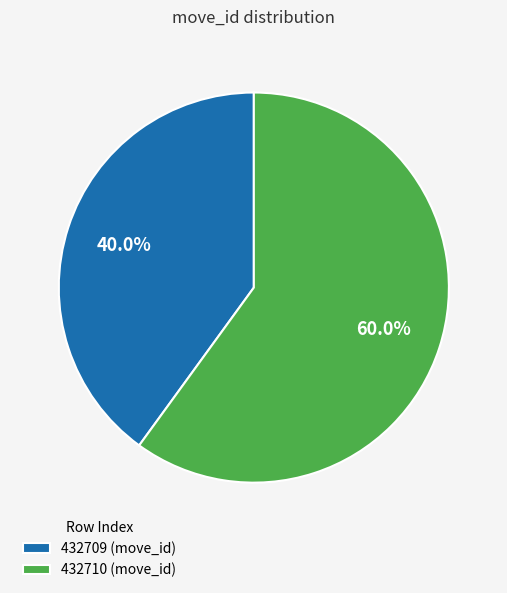

Rank the categories by value from lowest to highest.

432709, 432710